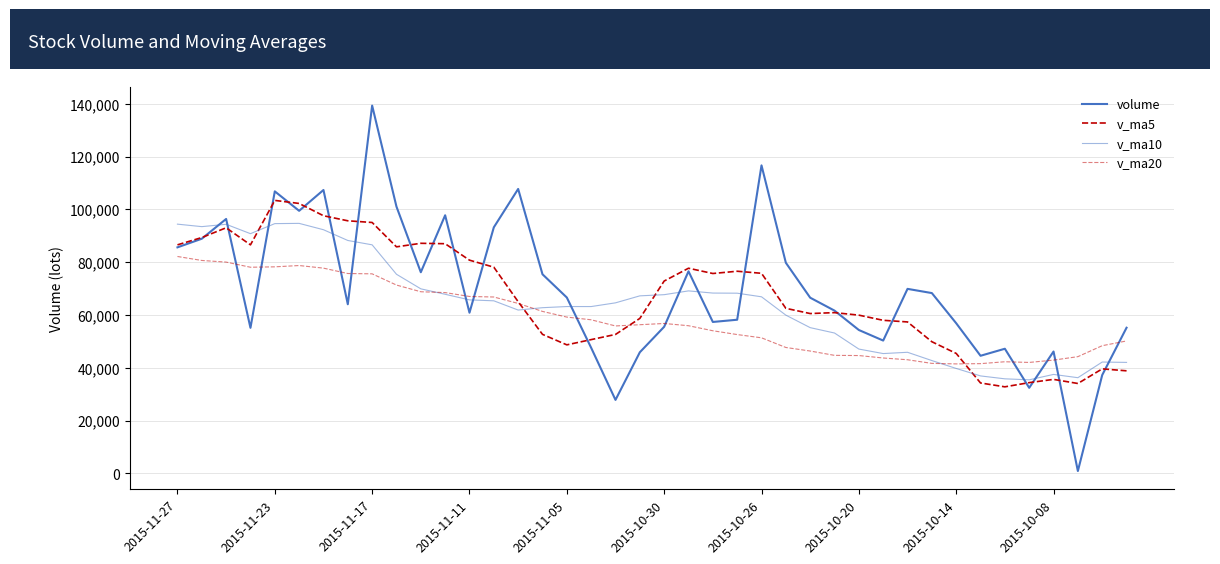

Does the chart have visible grid lines?

Yes